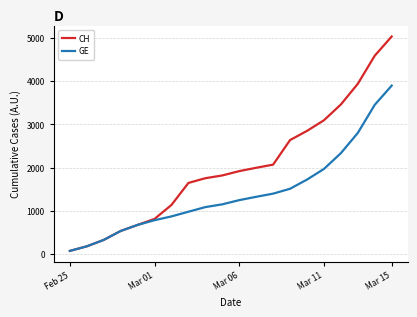

Is this an area chart (filled region under the line)?

No